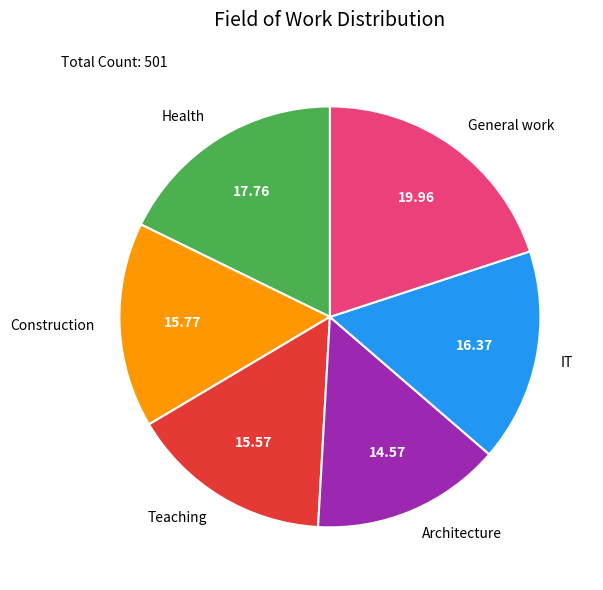

Count the number of slices in the pie.

6